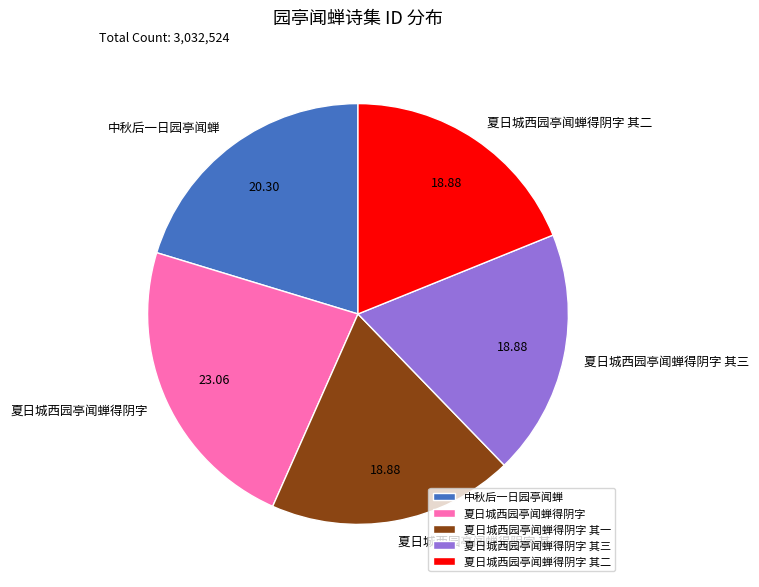

Is there a majority slice in this chart?

No